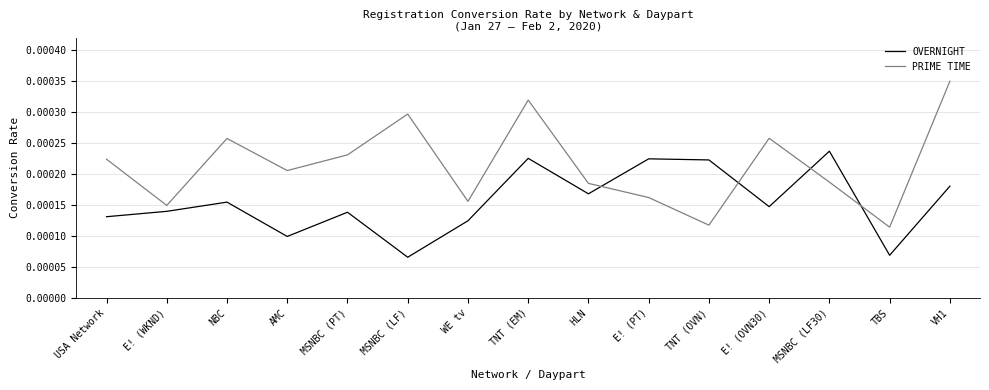

After their last crossing, which series has the higher values: PRIME TIME or OVERNIGHT?

PRIME TIME